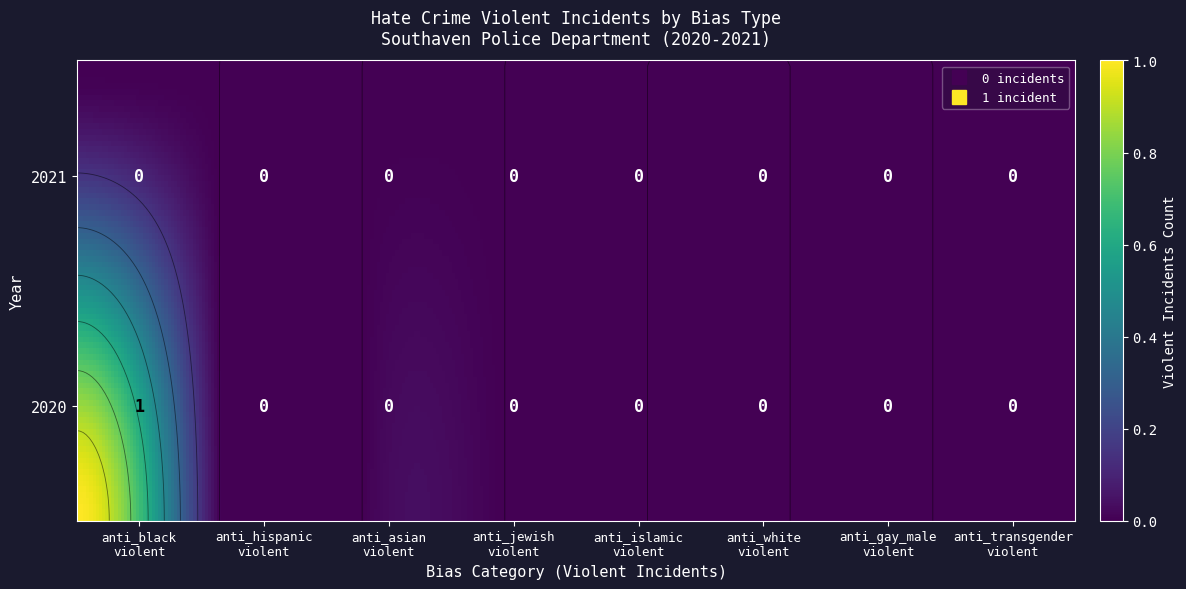

What is the difference between the maximum and second lowest values in the 2020 series?

1